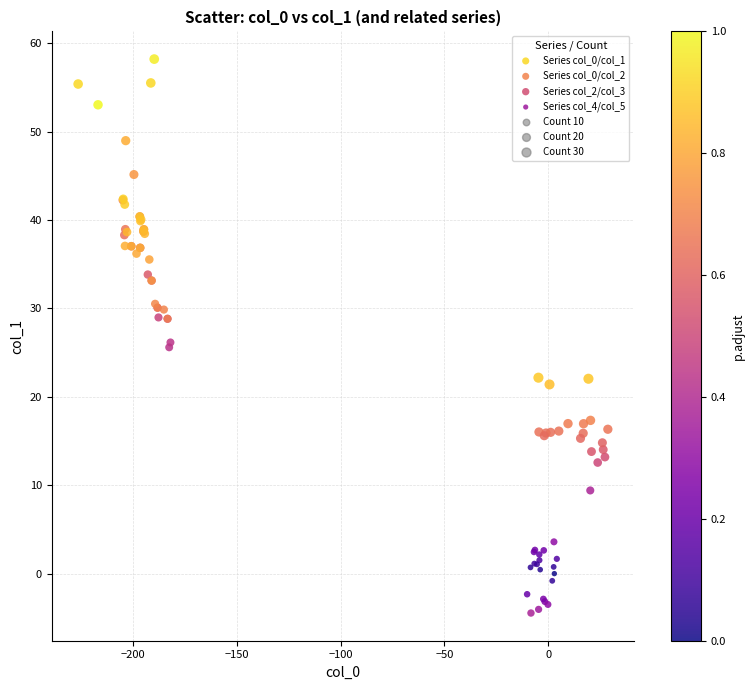

Which series contains the lowest Y value?

Series col_4/col_5